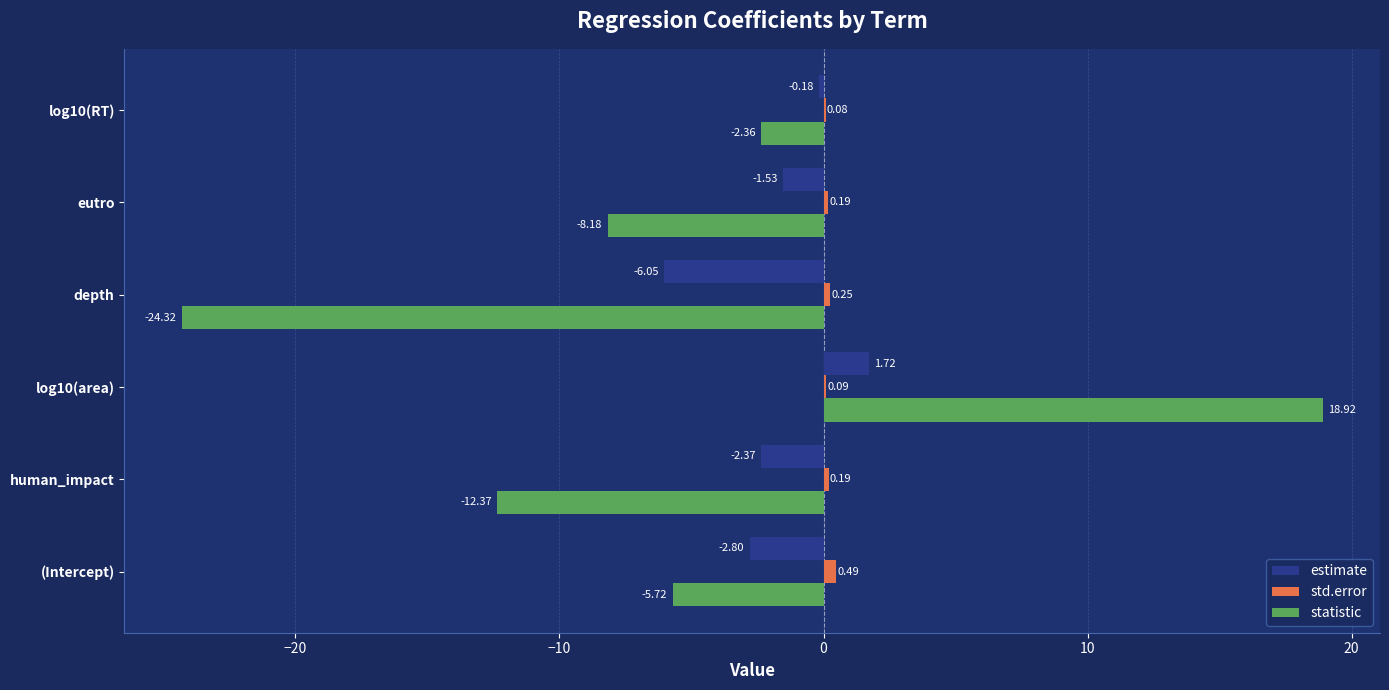

What is the sum of all estimate values?

-11.2